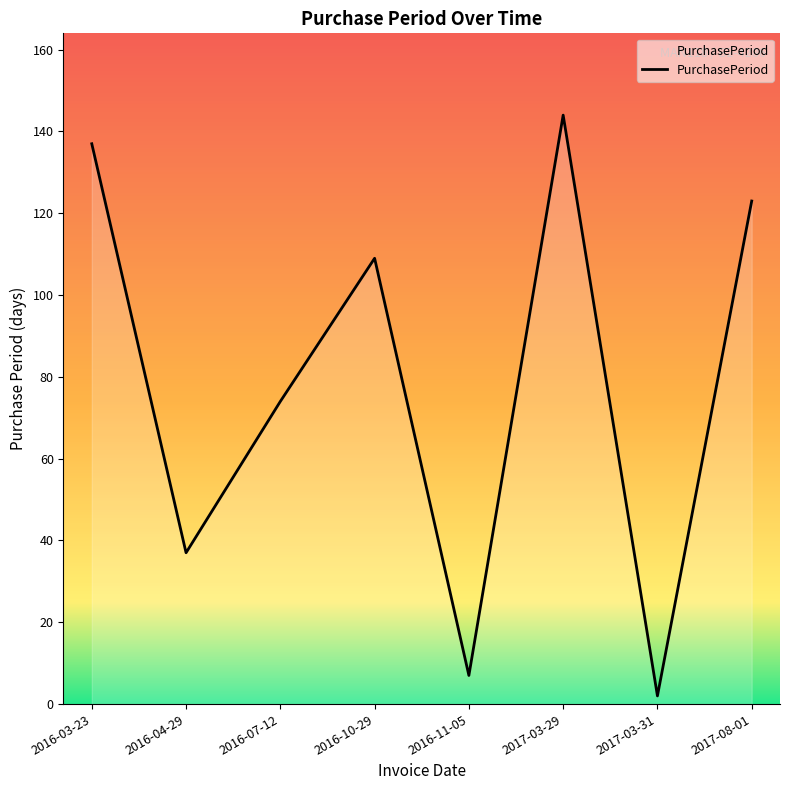

True or false: the data has more than 1 interior local peaks.

True